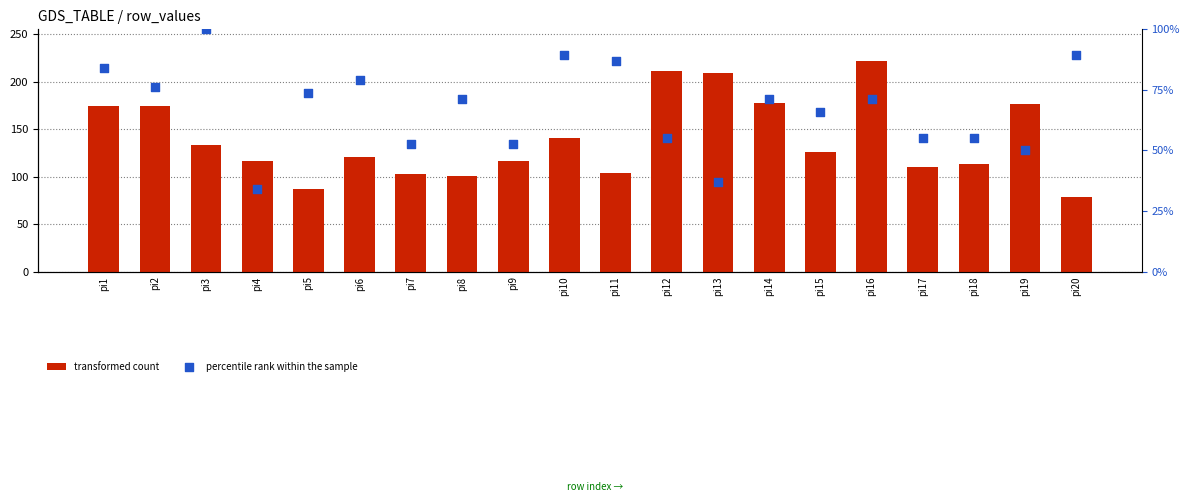

Which series has the largest Y range (max minus min)?

transformed count